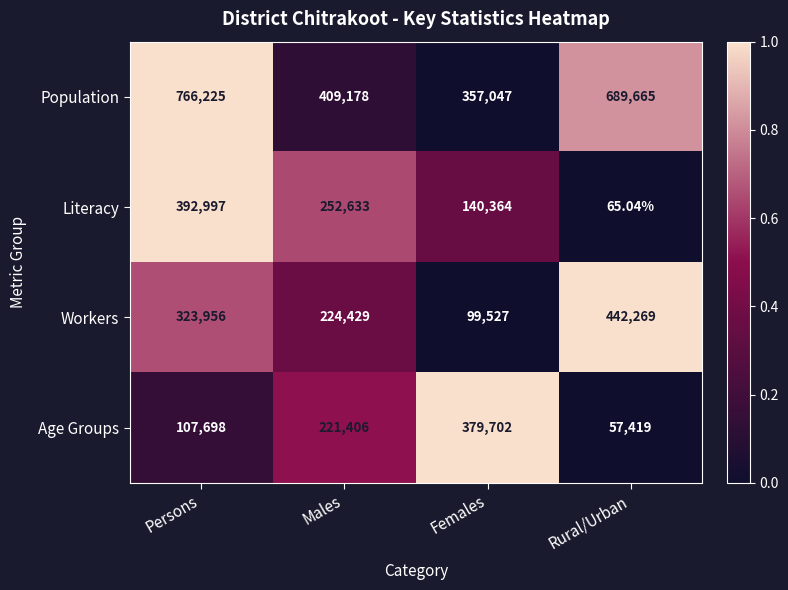

Is the value of Literacy at Males greater than the value of Age Groups at Females?

No